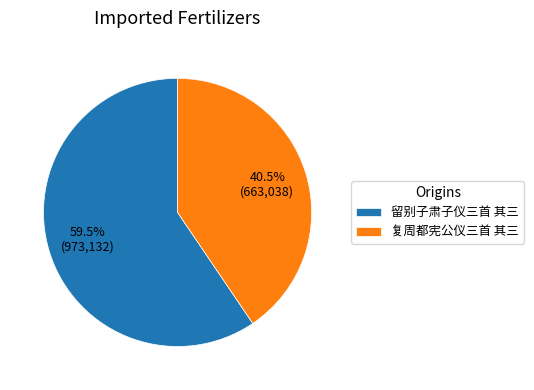

What is the ratio of the value at 留别子肃子仪三首 其三 to the value at 复周都宪公仪三首 其三?

1.5